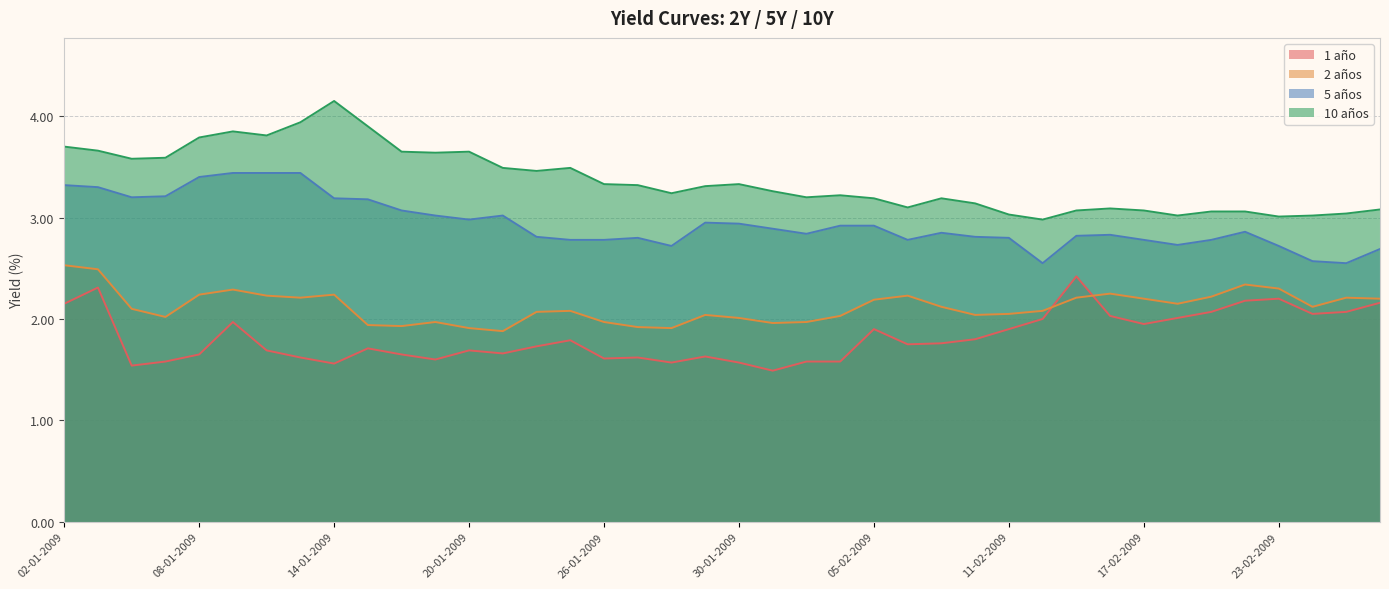

What is the label of the 14th point from the left?

21-01-2009